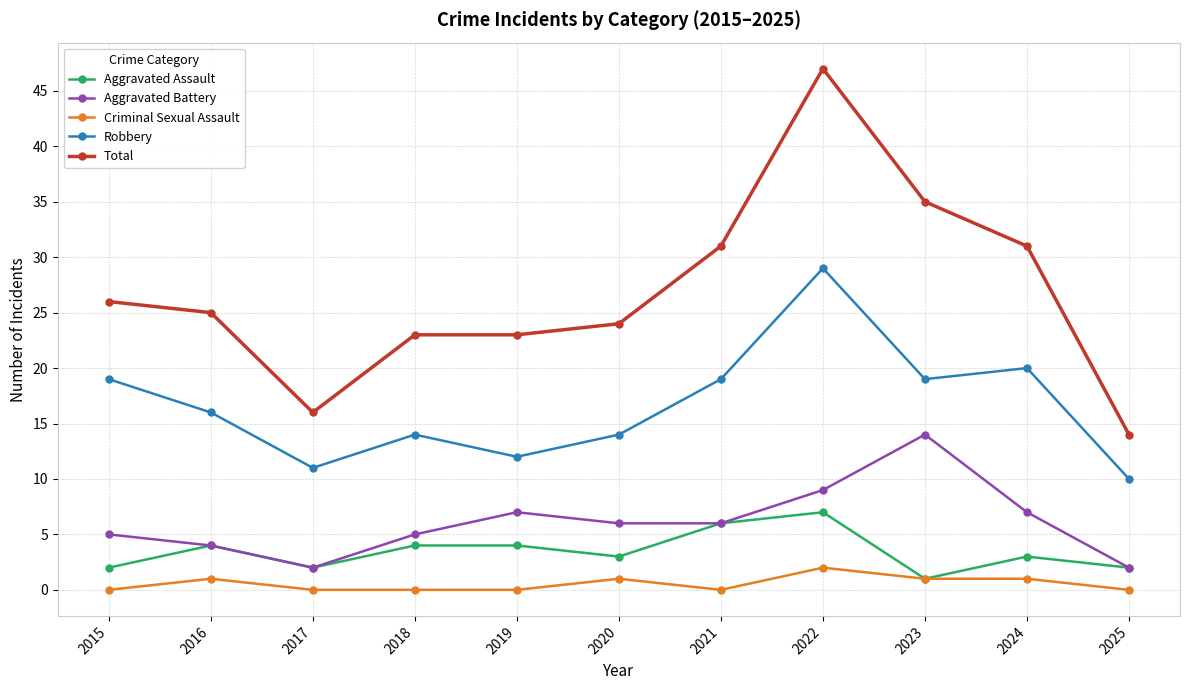

Which series has the widest spread of values?

Total